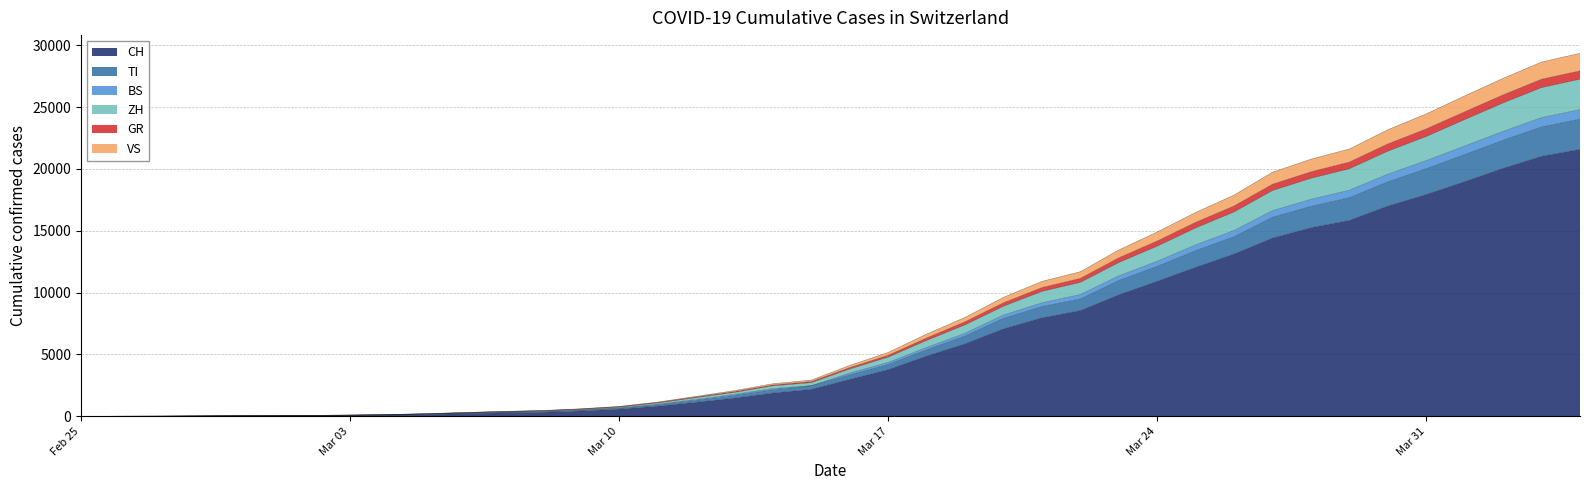

Where is GR nearest to the value 14676?

Mar 24